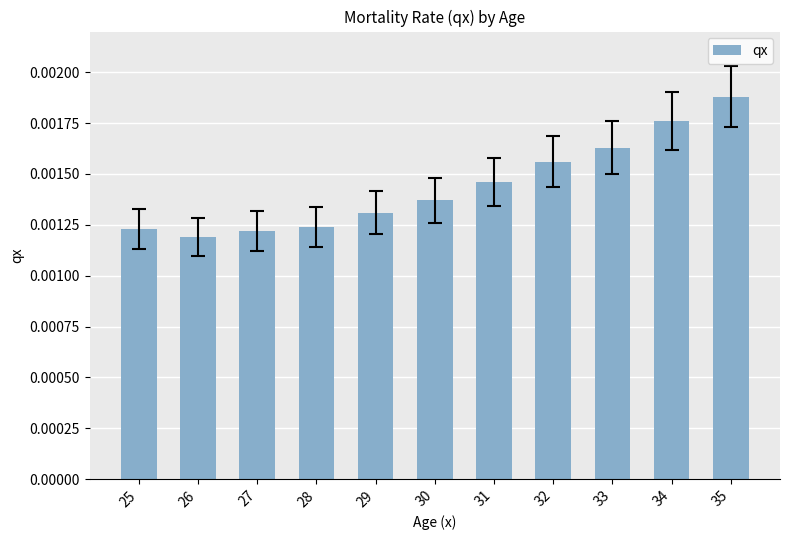

At which category does the chart reach its minimum across all series?

26